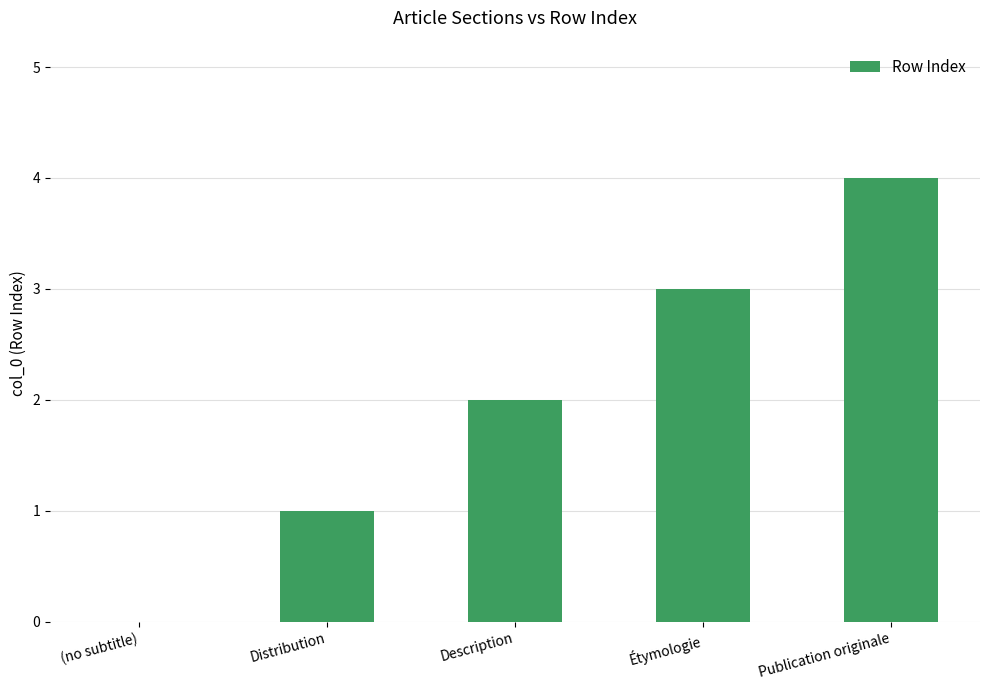

What is the sum of all values?

10